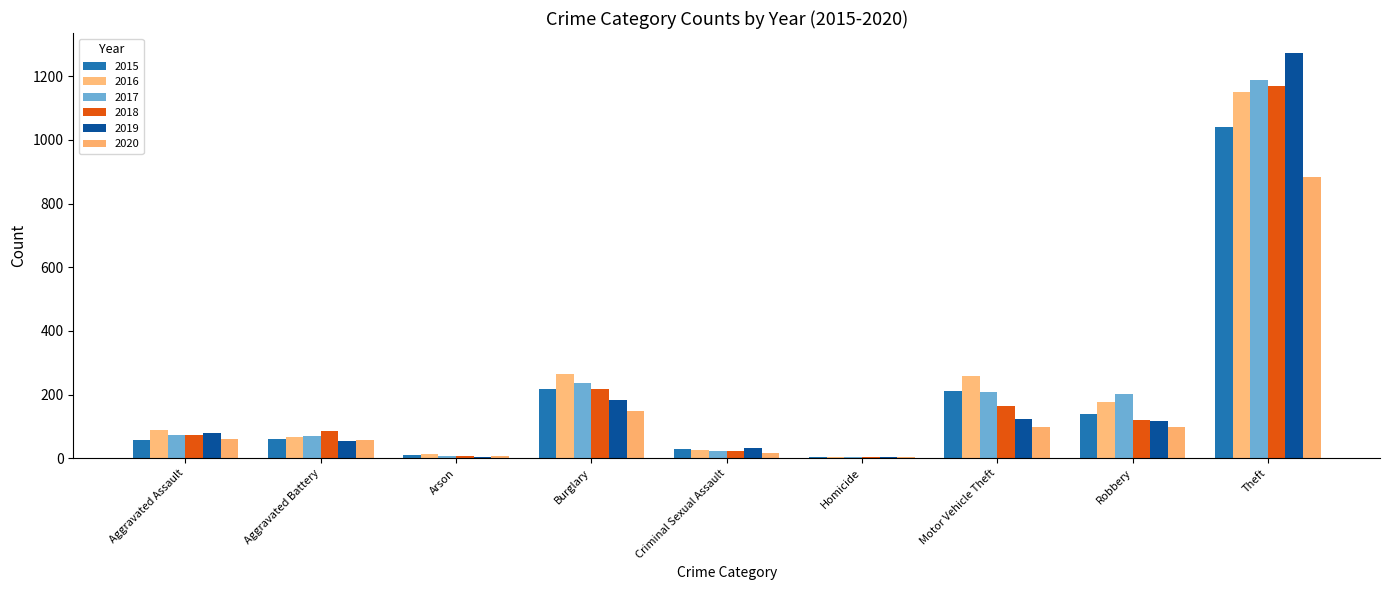

Between Arson and Robbery, which is larger?

Robbery